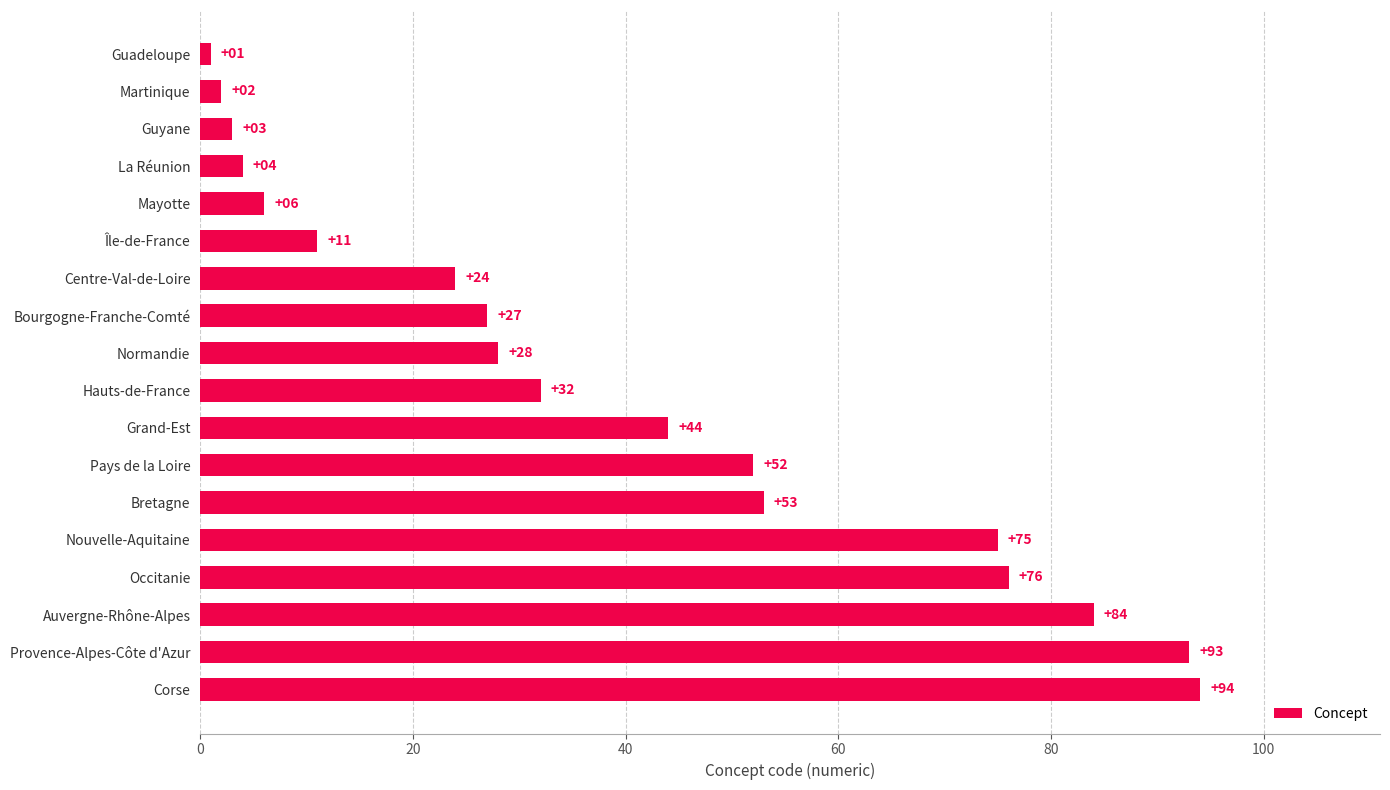

Reading top to bottom, what are all the values shown in this chart?

Guadeloupe=1	Martinique=2	Guyane=3	La Réunion=4	Mayotte=6	Île-de-France=11	Centre-Val-de-Loire=24	Bourgogne-Franche-Comté=27	Normandie=28	Hauts-de-France=32	Grand-Est=44	Pays de la Loire=52	Bretagne=53	Nouvelle-Aquitaine=75	Occitanie=76	Auvergne-Rhône-Alpes=84	Provence-Alpes-Côte d'Azur=93	Corse=94